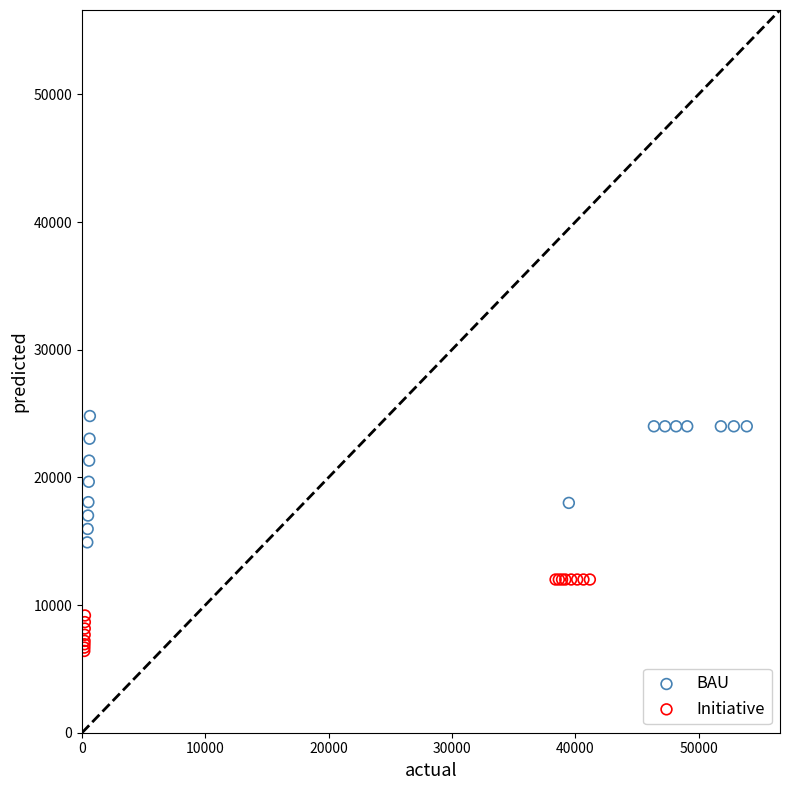

Which series reaches the minimum Y coordinate?

Initiative